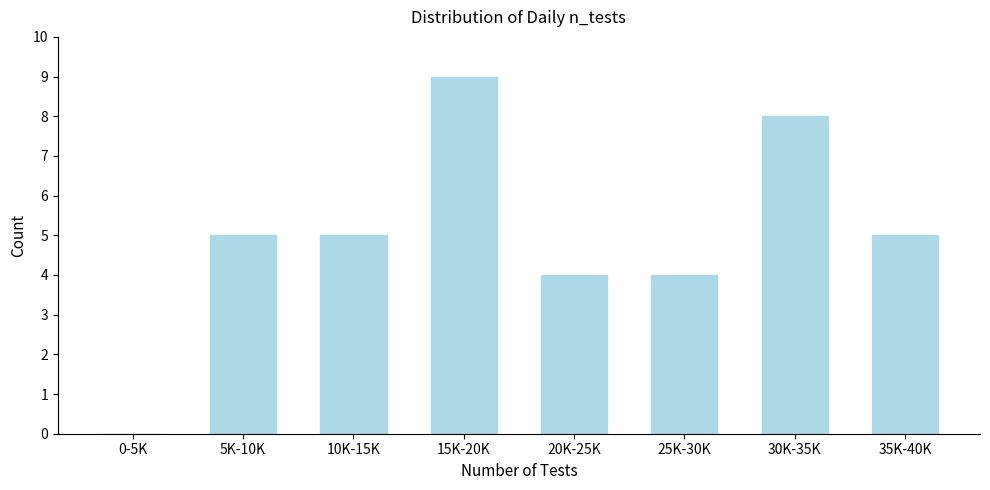

Reading right to left, what are all the values shown in this chart?

35K-40K=5	30K-35K=8	25K-30K=4	20K-25K=4	15K-20K=9	10K-15K=5	5K-10K=5	0-5K=0